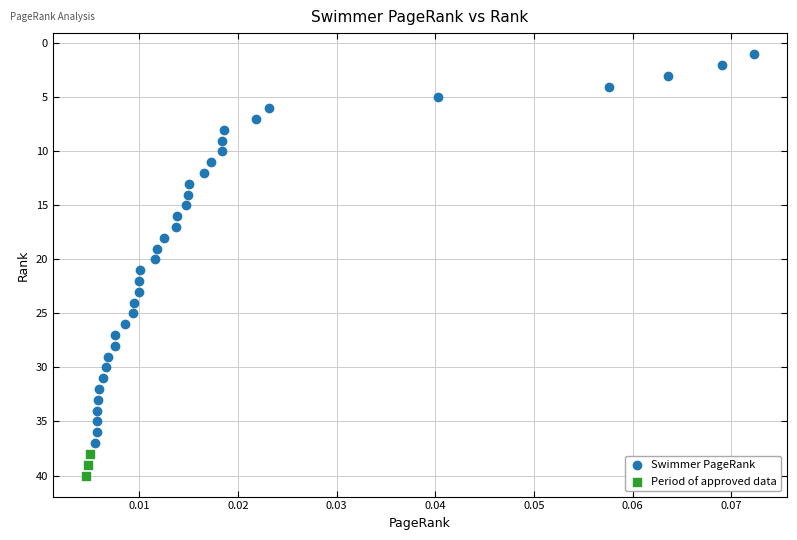

Which series has the largest Y range (max minus min)?

Swimmer PageRank